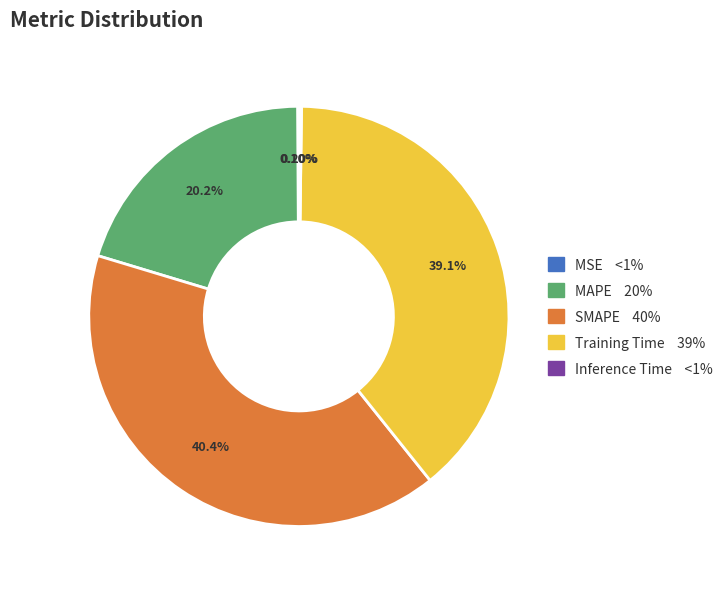

To the nearest percent, what portion does Training Time represent?

39%